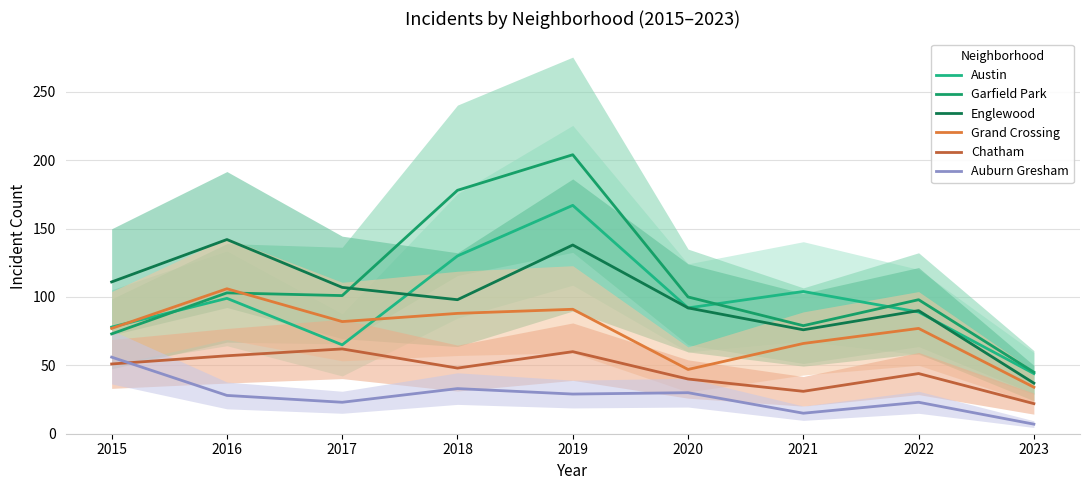

Where is Grand Crossing nearest to the value 70?

2021